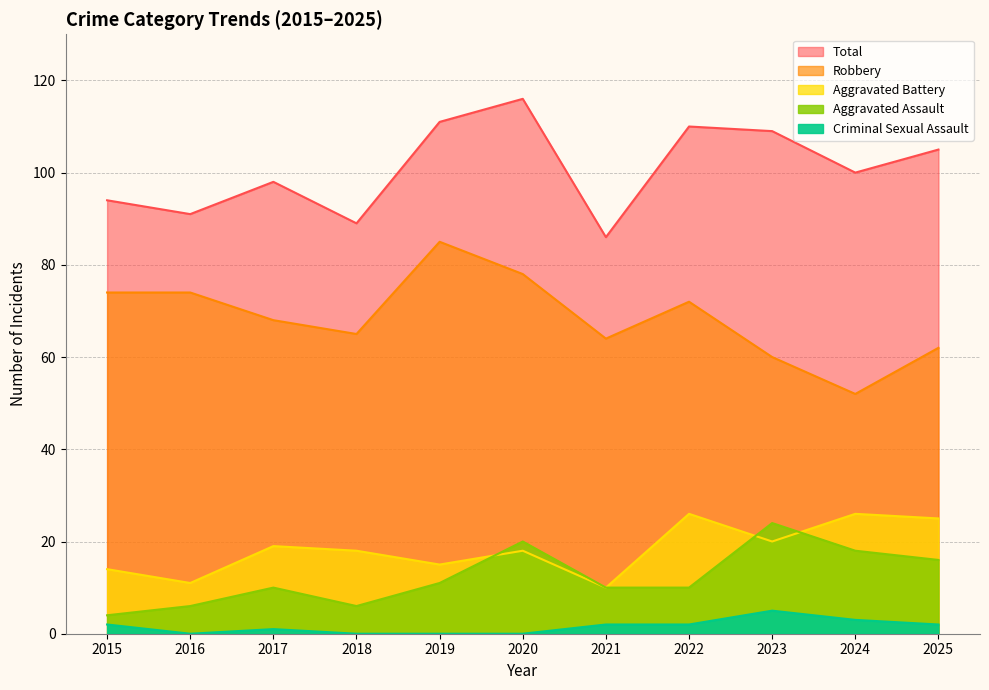

What is the sum of all Aggravated Battery values?

202